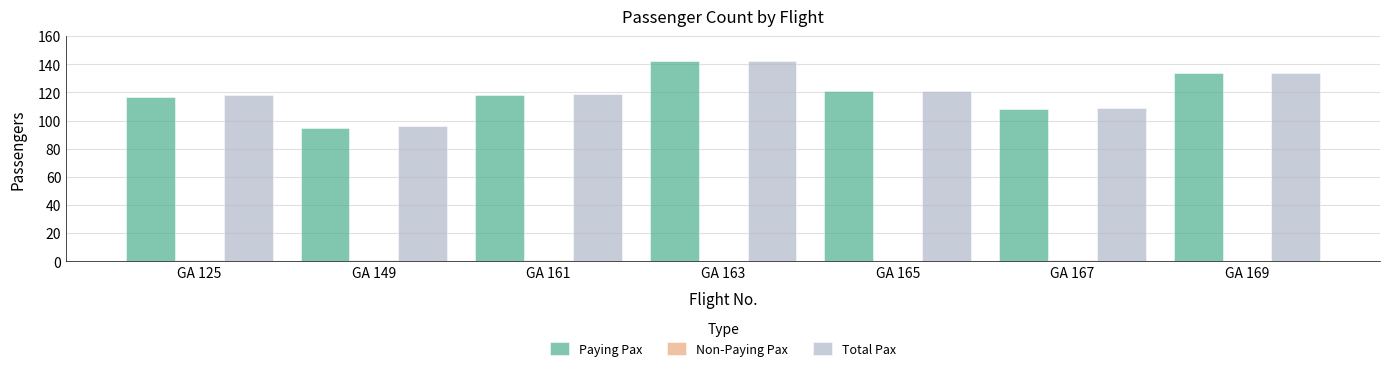

At which label does Paying Pax reach its peak?

GA 163